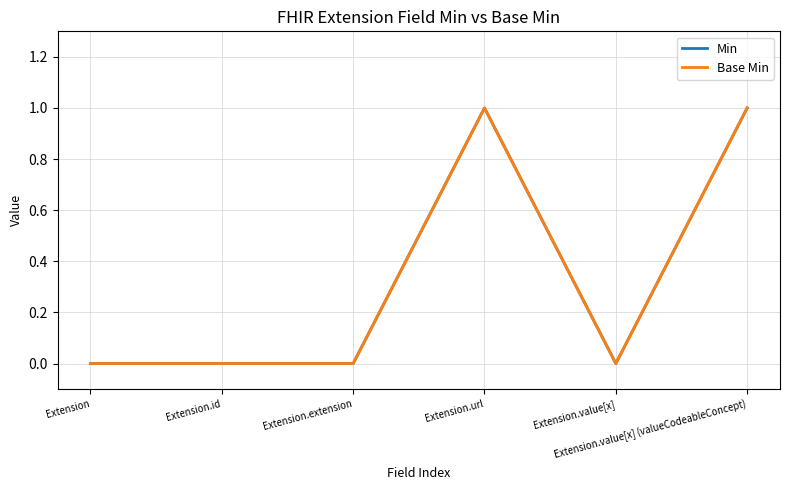

Does the chart display data point markers on the line(s)?

No